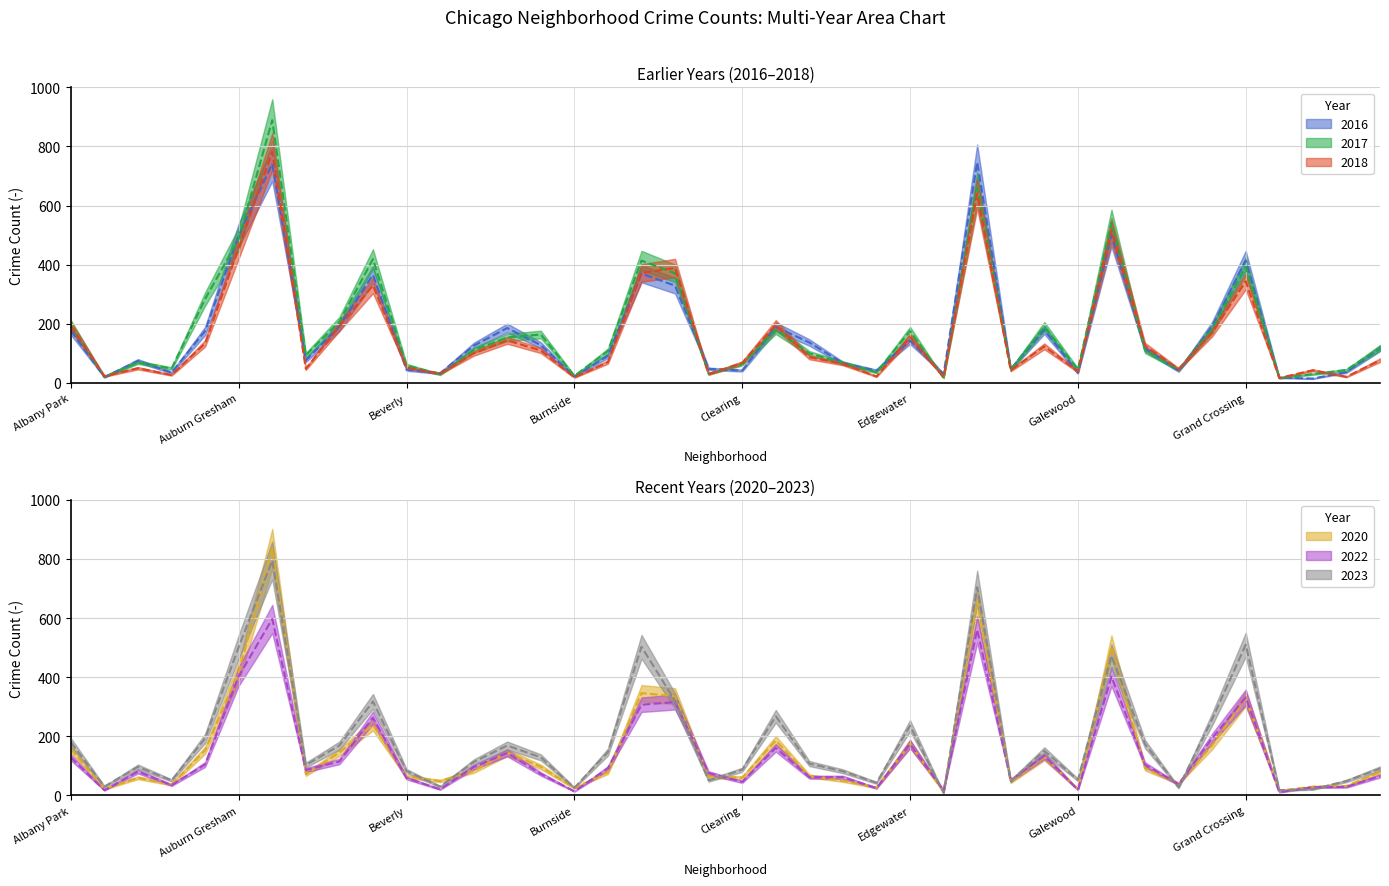

The value of 2017 at Albany Park is 307. True or false?

False